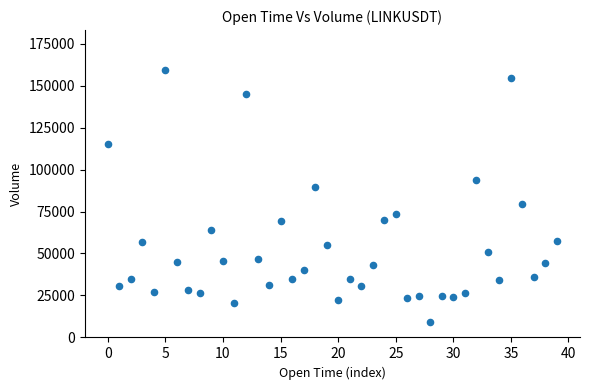

What is the range of Y values (max minus min)?

149959.9